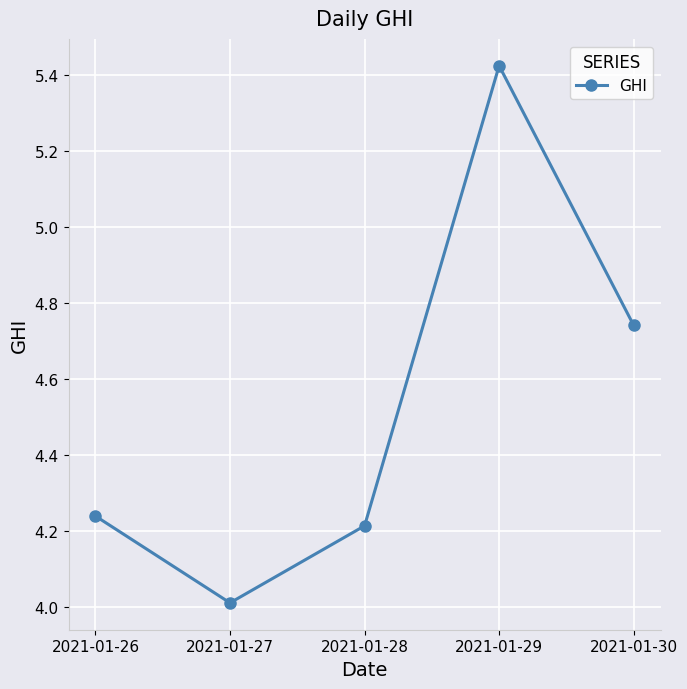

Where is the data nearest to the value 4?

2021-01-27